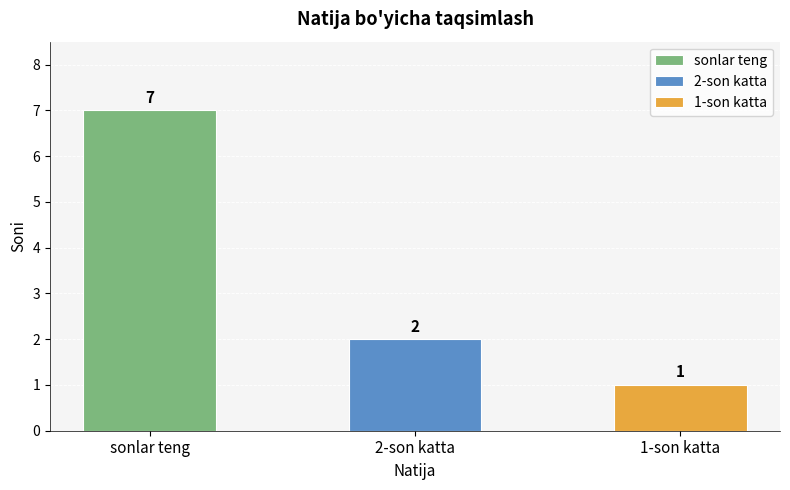

How many bars are there in total?

3